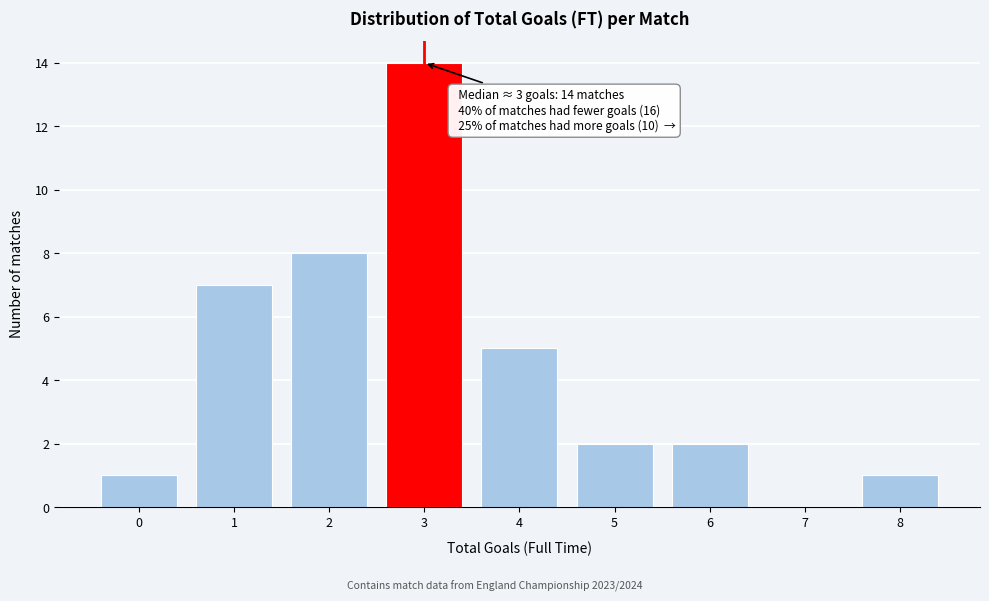

Reading left to right, transcribe all the data shown in this chart.

0=1	1=7	2=8	3=14	4=5	5=2	6=2	7=0	8=1